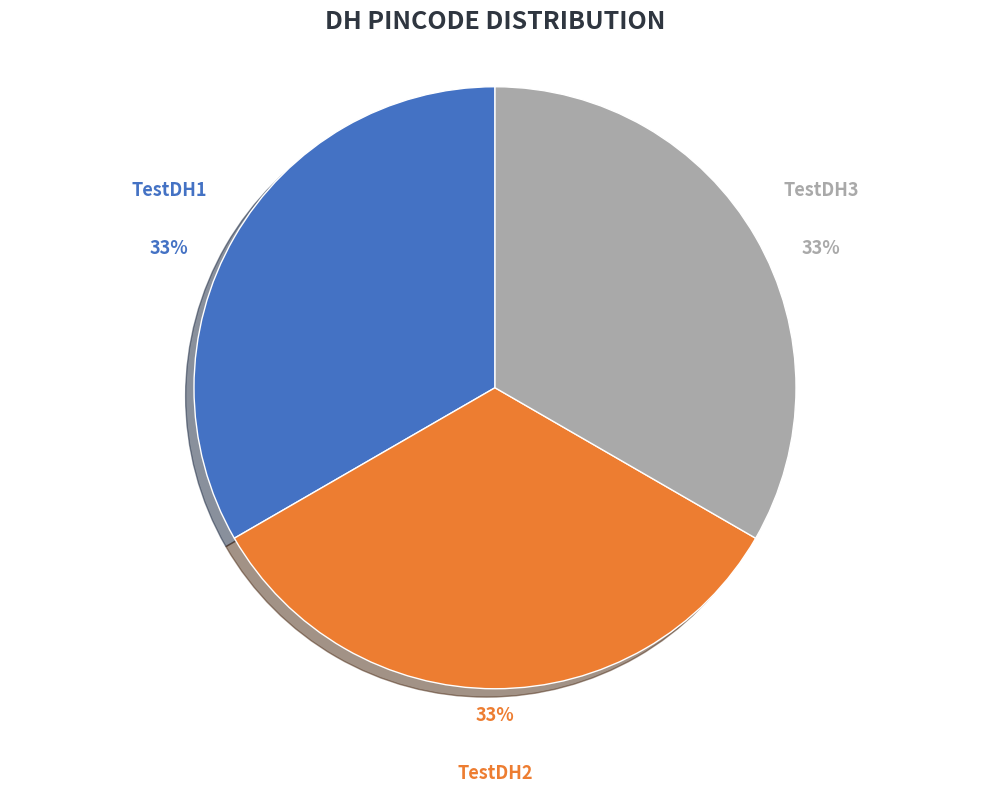

To the nearest percent, what is the average slice percentage?

33%